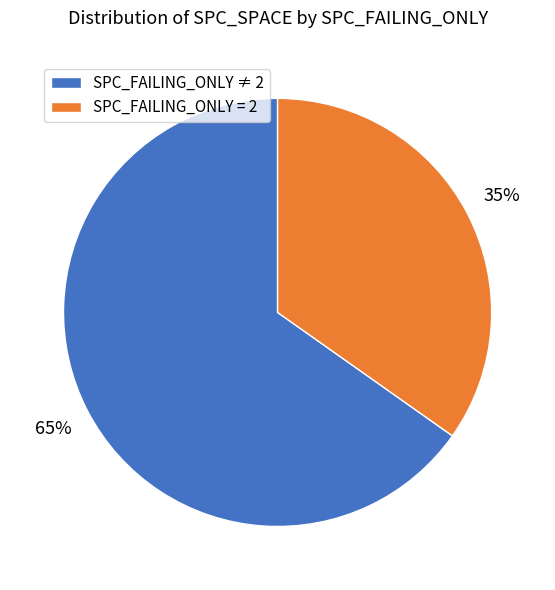

How many slices are in this pie chart?

2